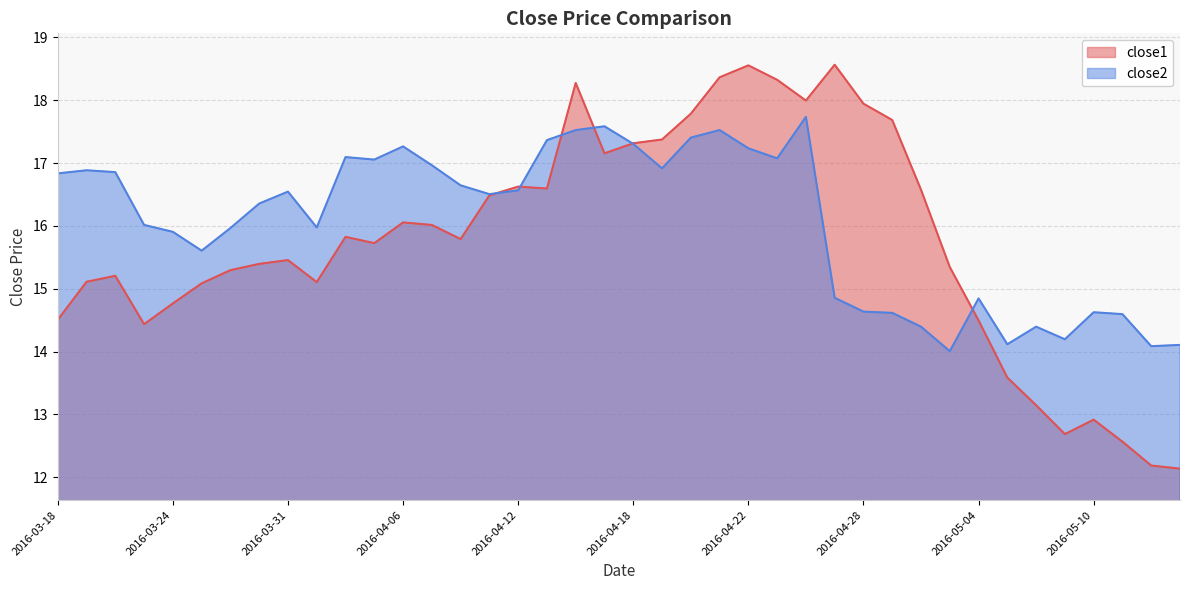

What value does the close1 series have at 2016-04-08?

15.8